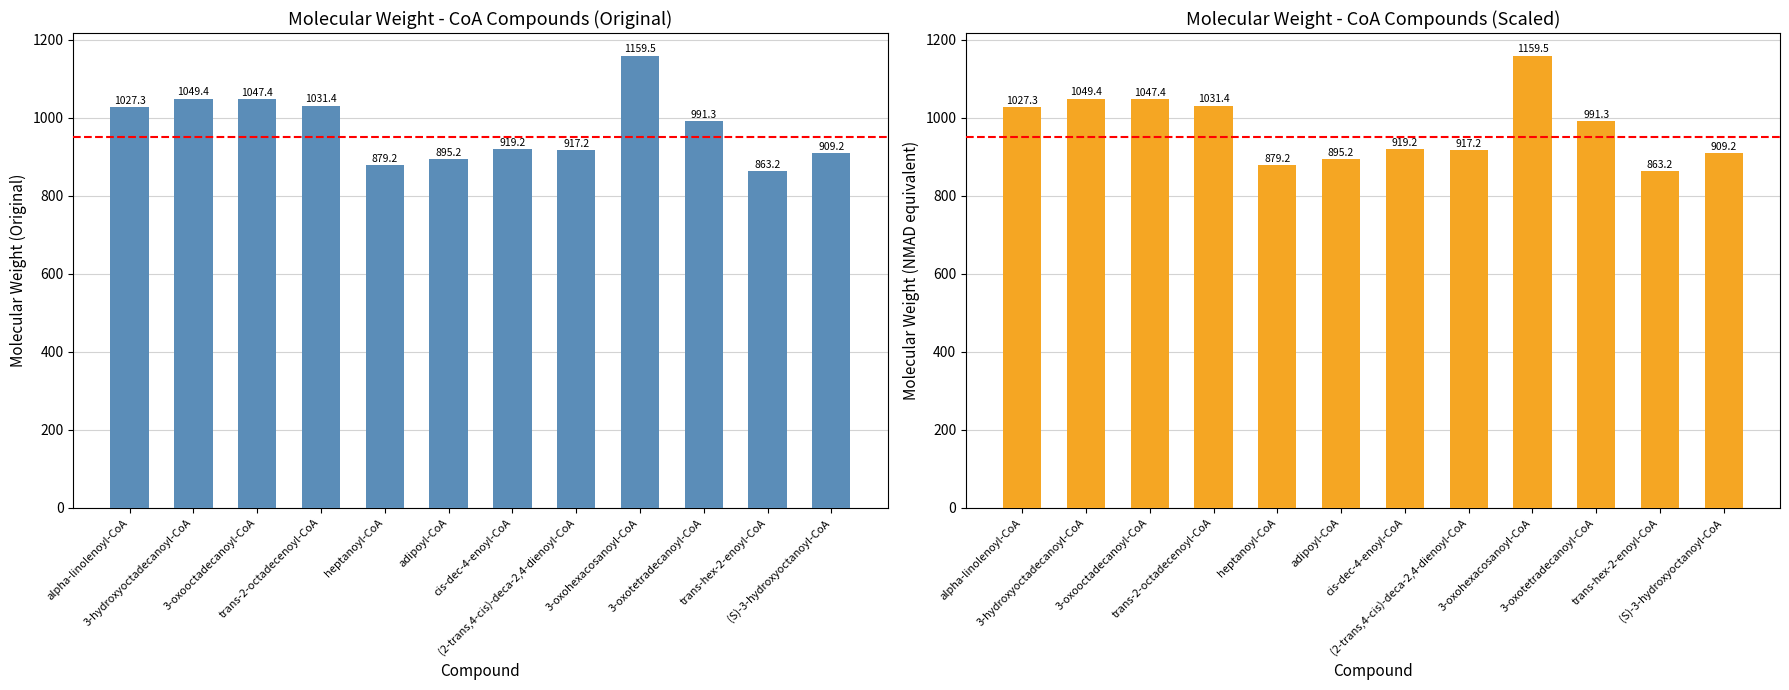

Count the number of categories in the chart.

12